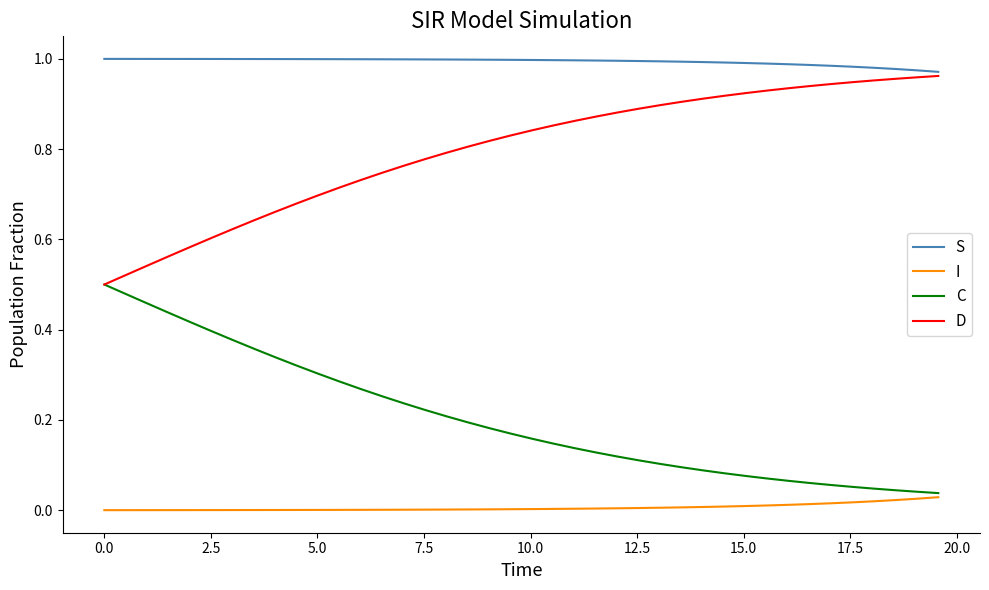

Rank the series by their average value, from highest to lowest.

S, D, C, I